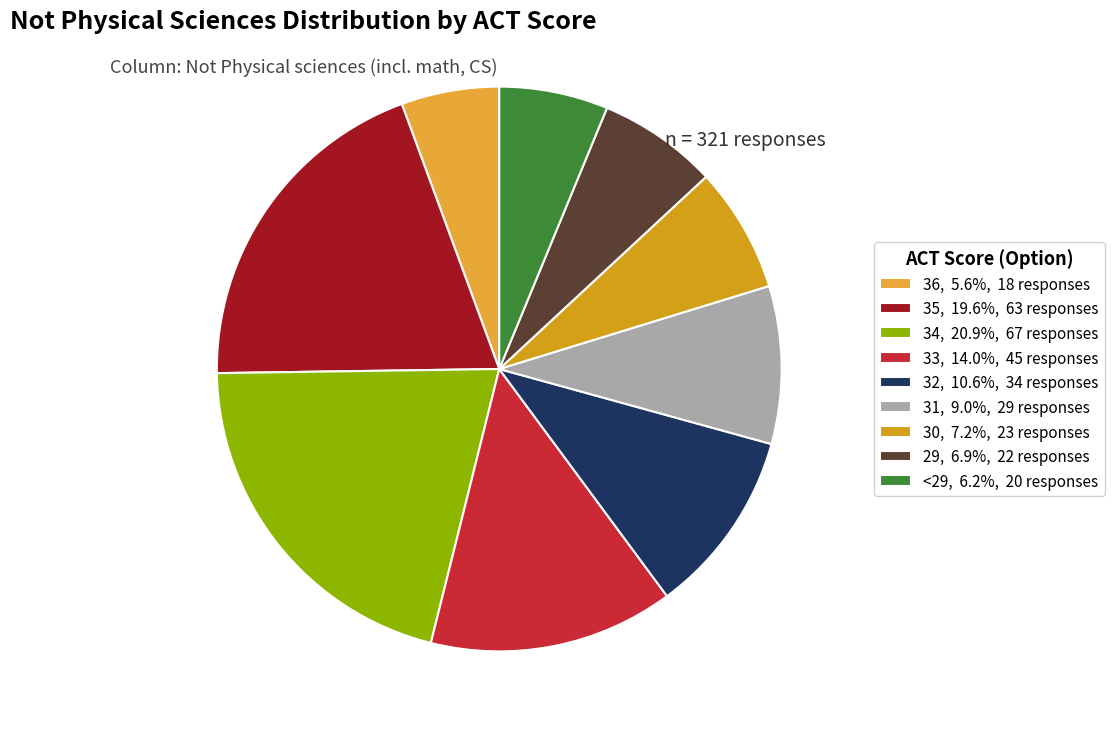

Count the number of slices in the pie.

9